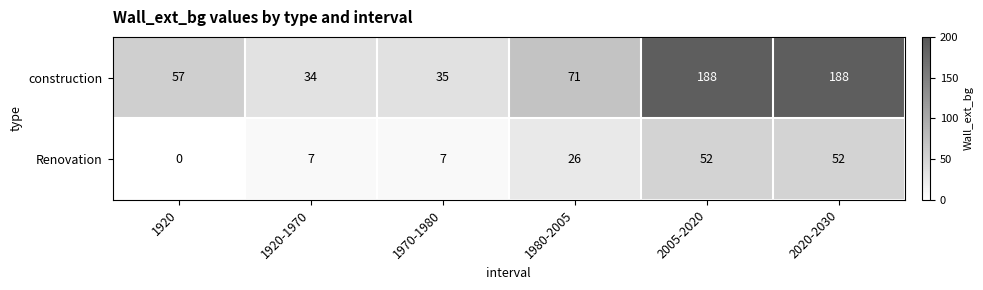

Reading left to right, list all the values displayed in this chart.

construction: 57	34	35	71	188	188
Renovation: 0	7	7	26	52	52